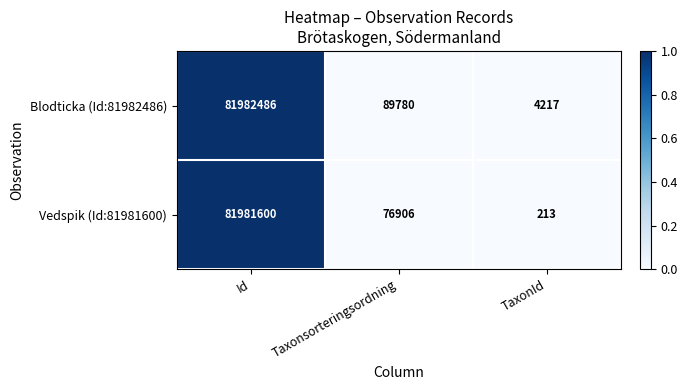

What is the difference between the highest and lowest values at Id?

886